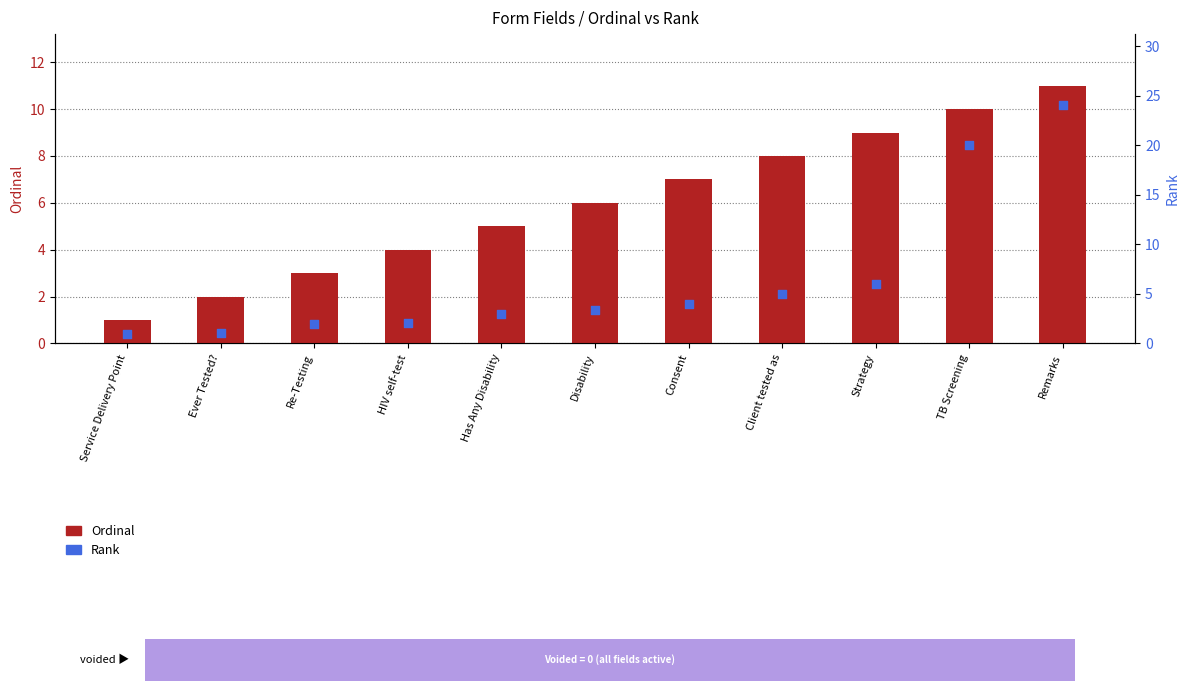

Which series has the largest total across all categories?

Rank